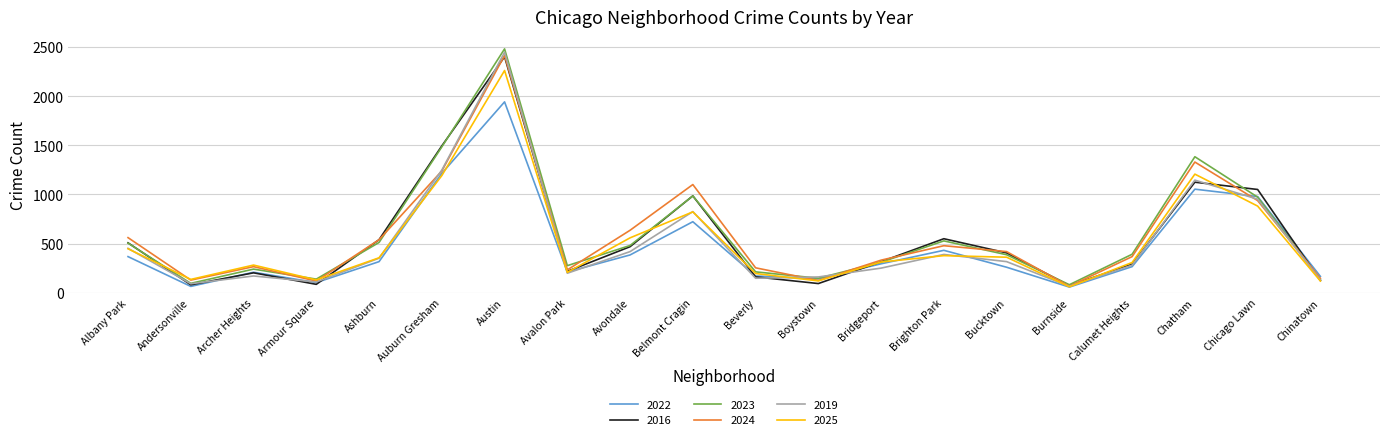

What is the greatest value displayed?

2481